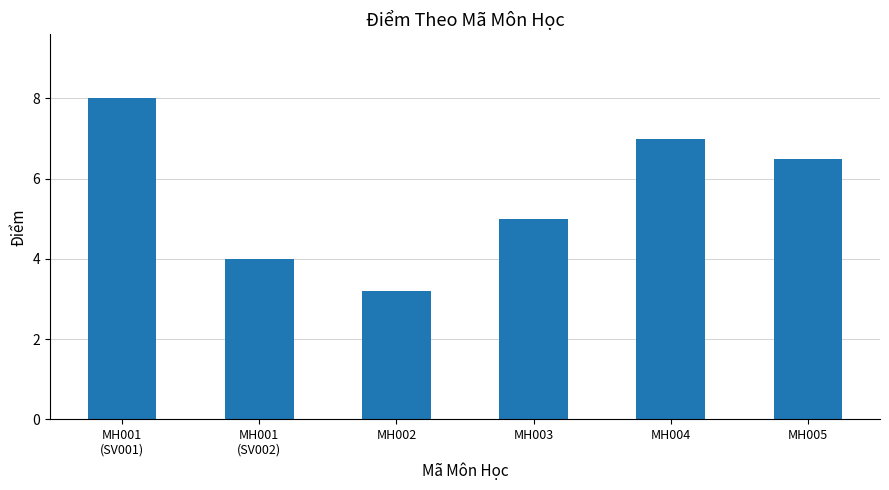

The chart shows a value of 4.5 at MH004. True or false?

False